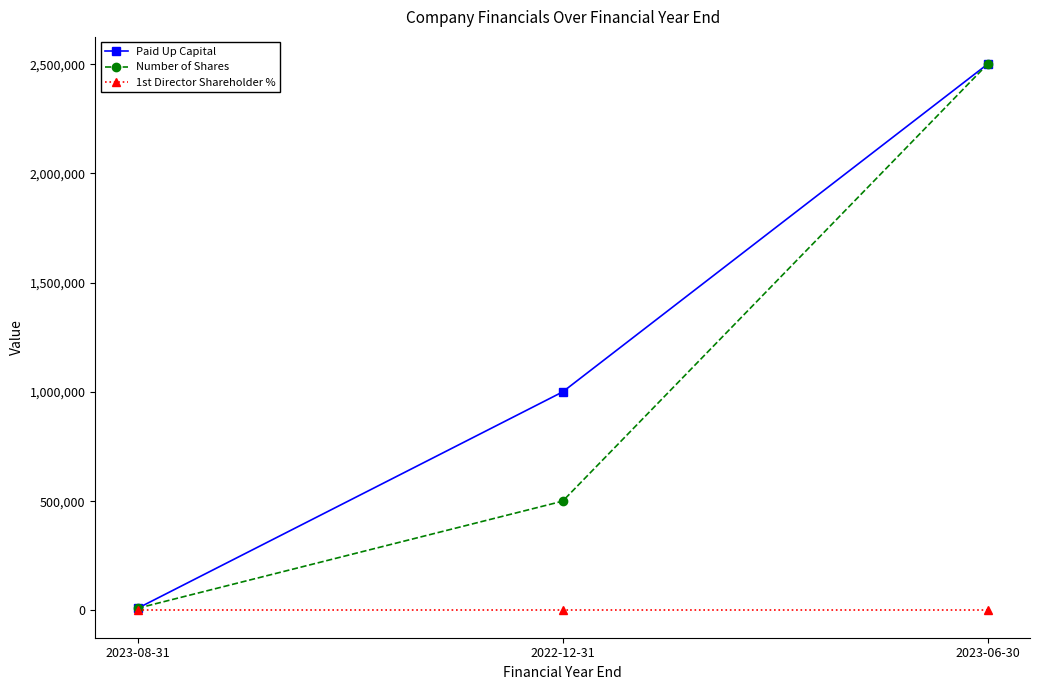

True or false: Paid Up Capital has a value of 4481090.6 at 2023-06-30.

False